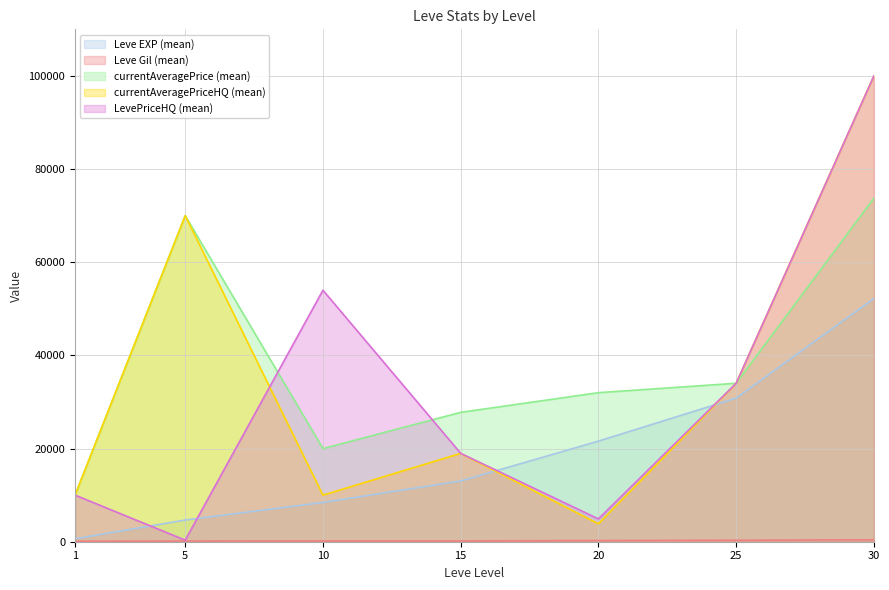

What is the difference between the currentAveragePriceHQ (mean) values at 5 and 10?

60001